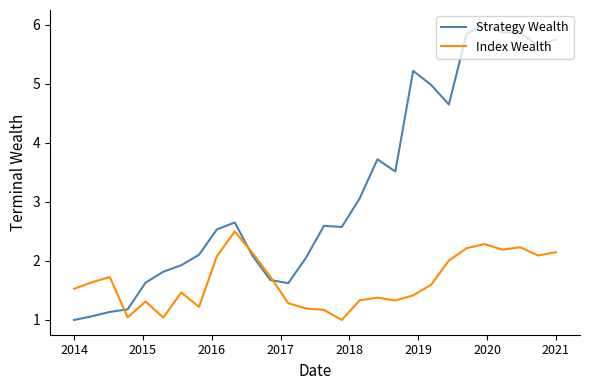

How many distinct data groups are displayed?

2